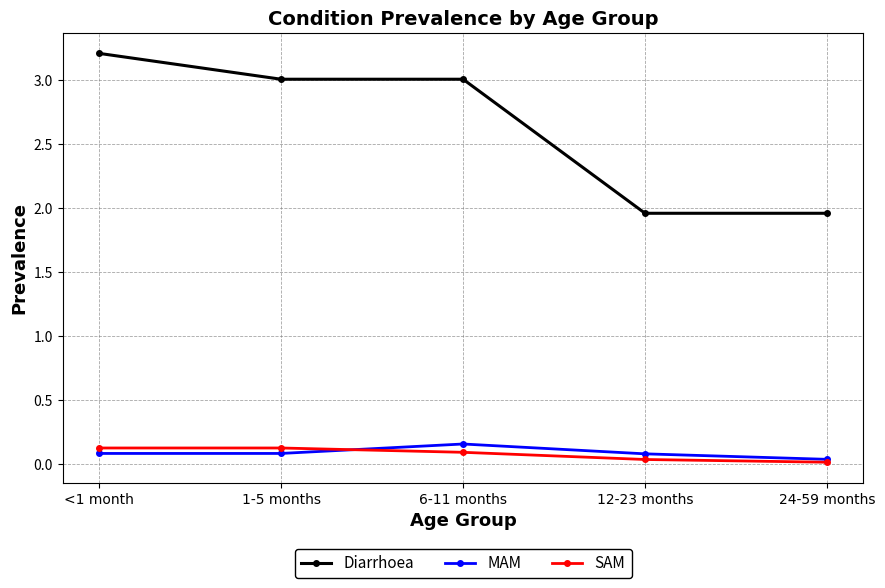

Which category has the highest value across all series?

<1 month